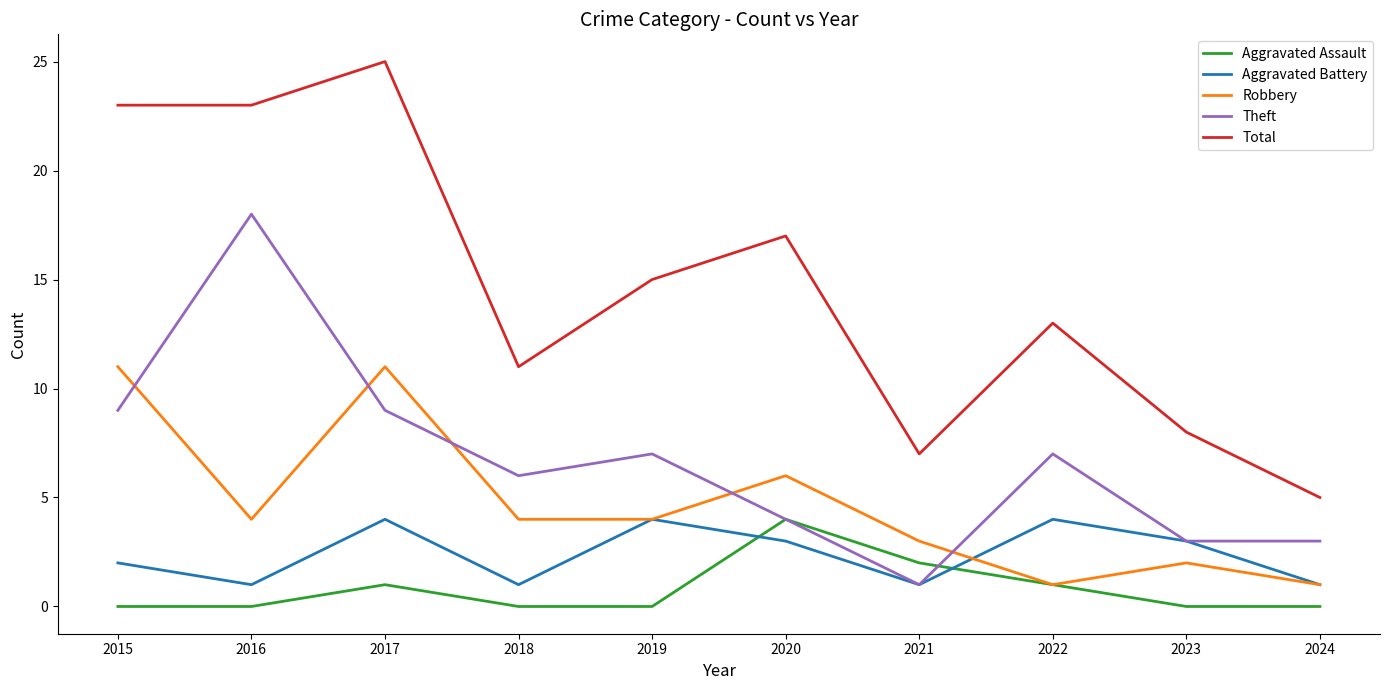

What is the total value across all series at 2021?

14